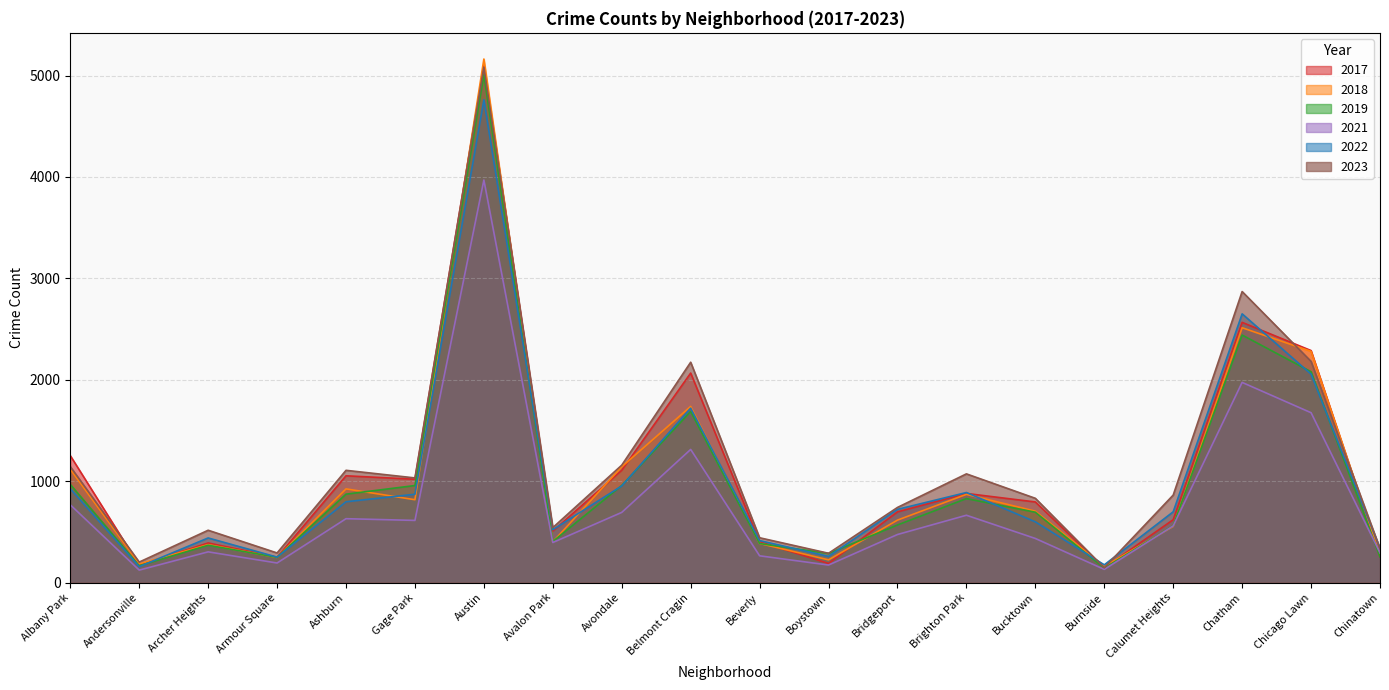

What is the difference between the highest and lowest values at Avalon Park?

147